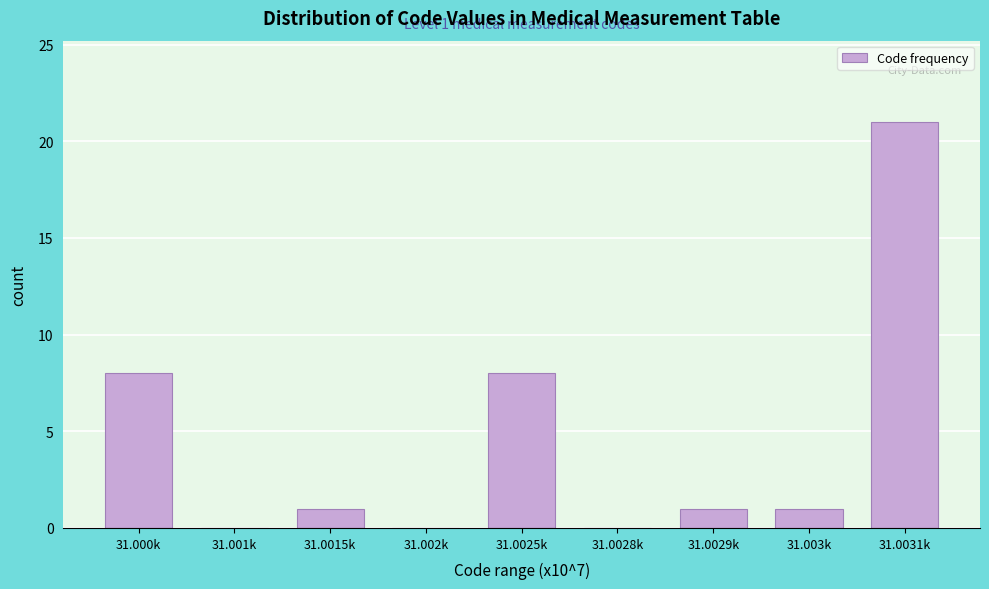

Reading left to right, list all the values displayed in this chart.

31.000k=8	31.001k=0	31.0015k=1	31.002k=0	31.0025k=8	31.0028k=0	31.0029k=1	31.003k=1	31.0031k=21